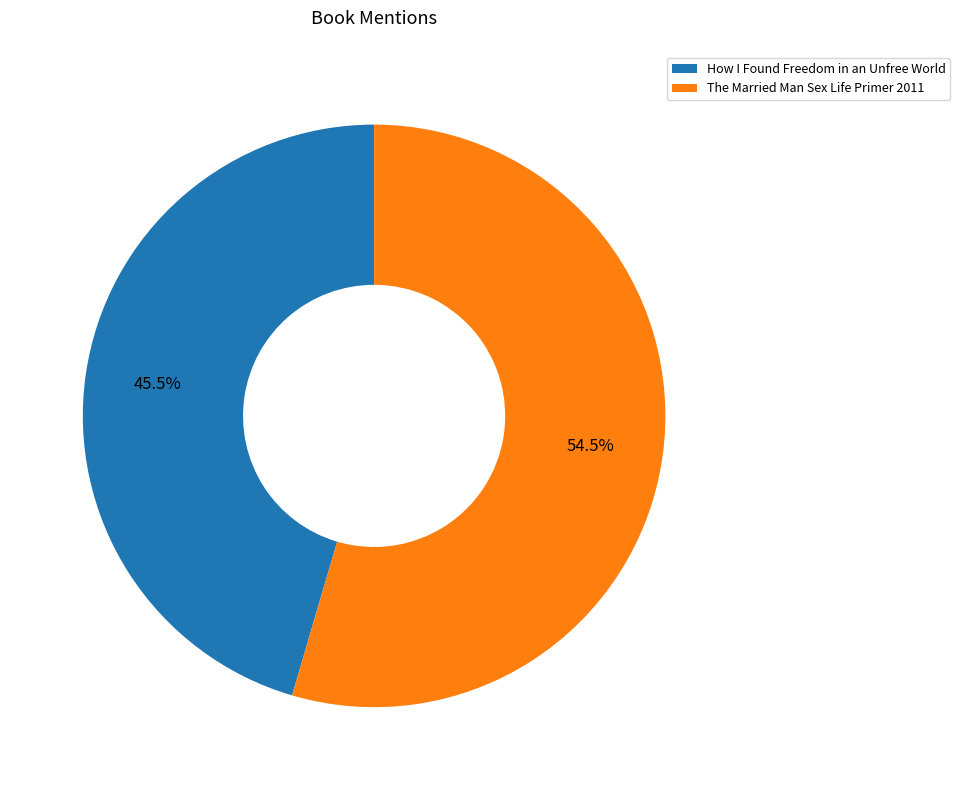

To the nearest percent, what is the difference between the largest and smallest slice percentages?

9%